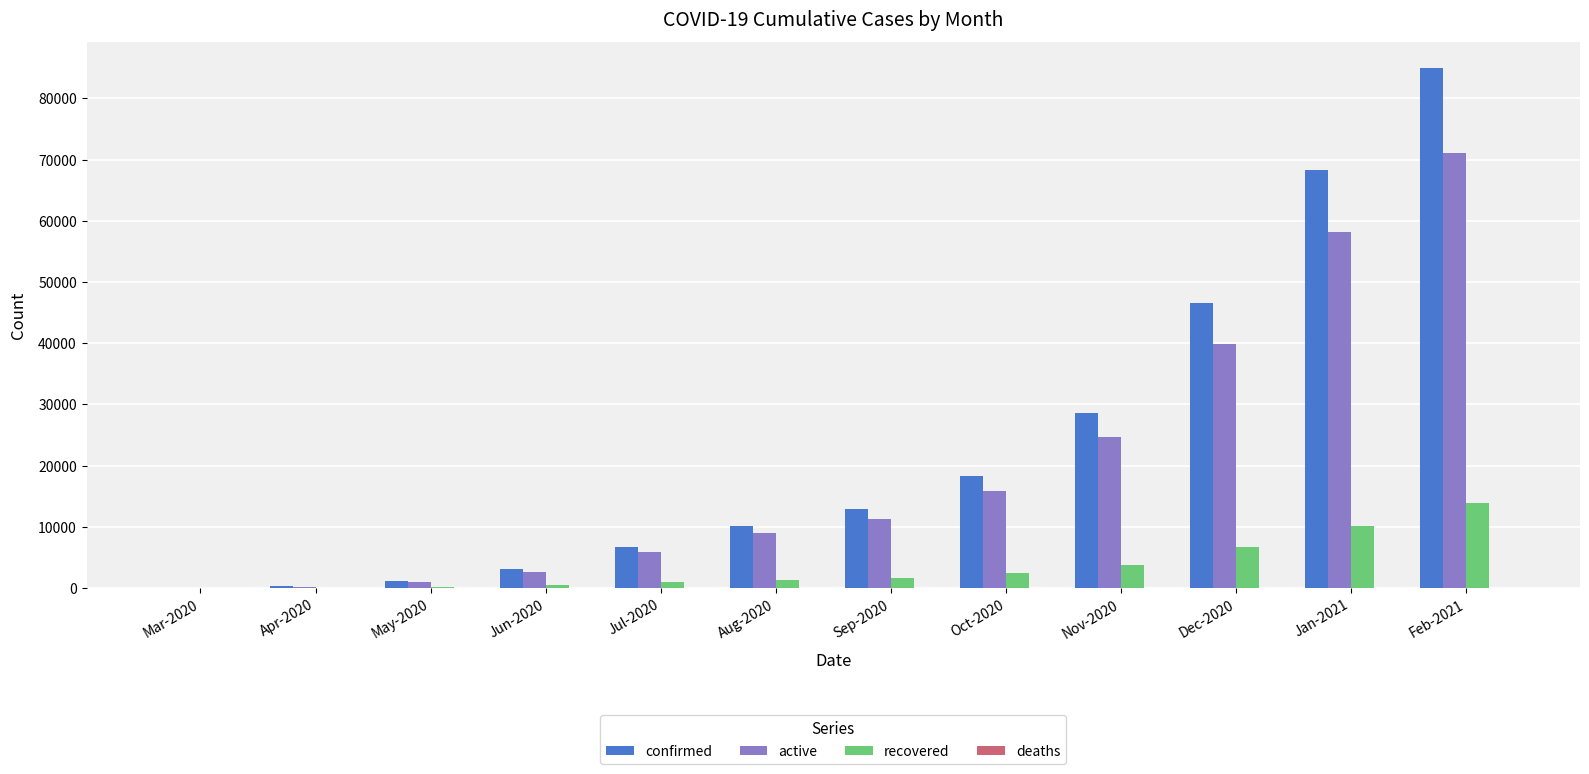

Which label corresponds to the largest value in the chart?

Feb-2021